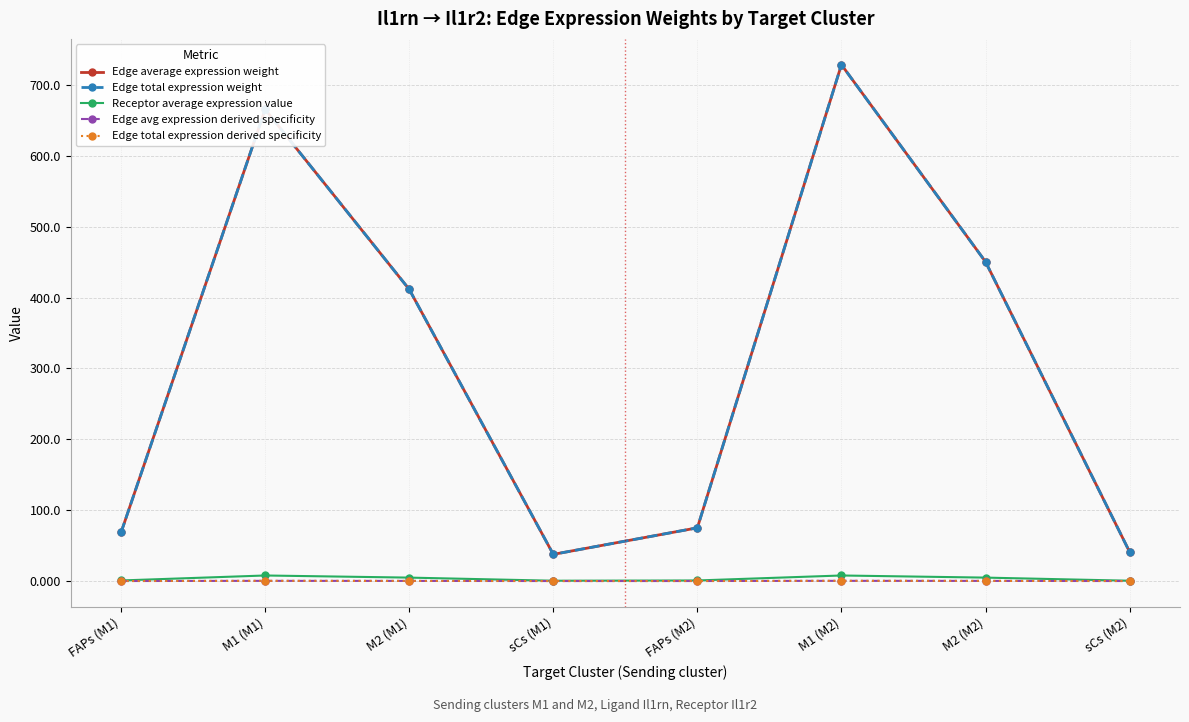

At which label does Edge avg expression derived specificity reach its minimum?

sCs (M1)